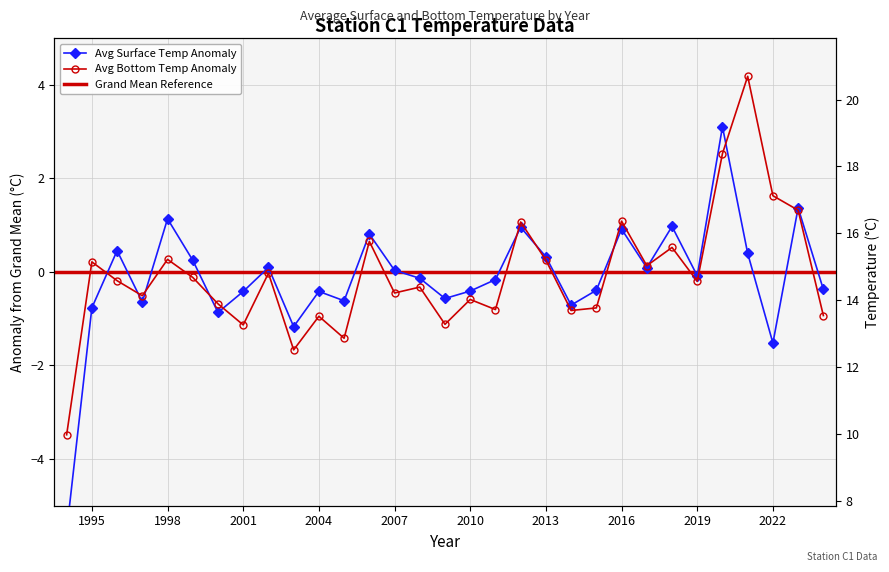

True or false: Average of S Temp and Average of B Temp intersect in this chart.

True